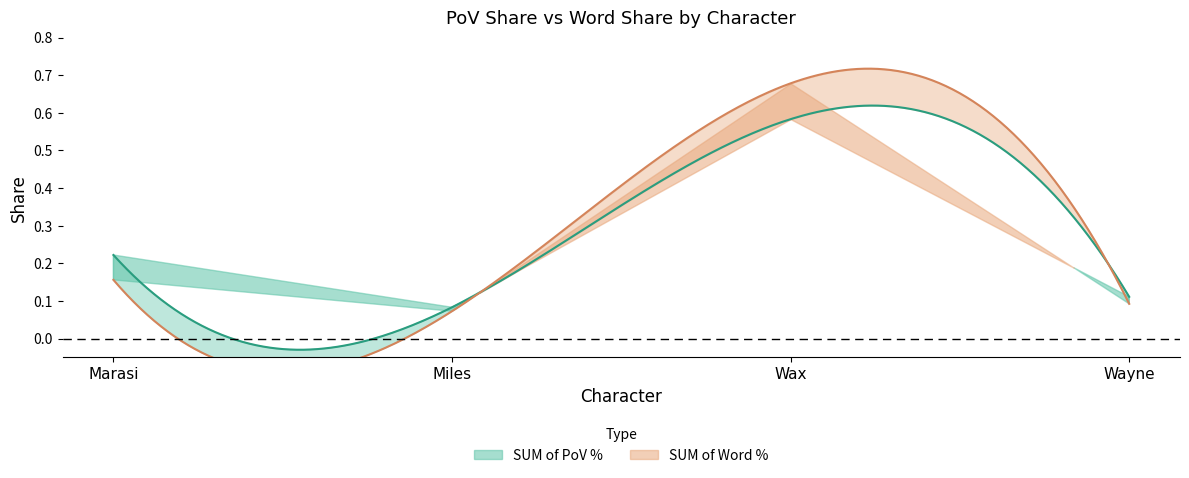

Where is SUM of PoV % nearest to the value 0?

Miles